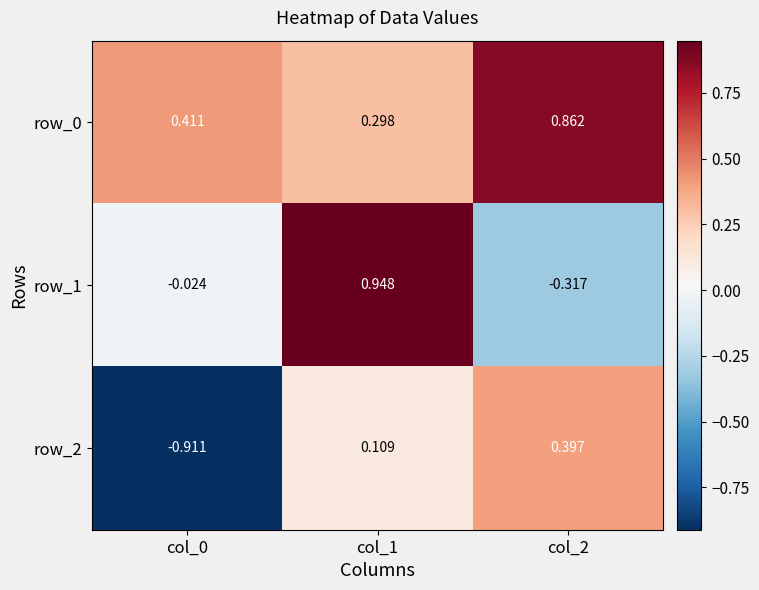

What is the average value of the row_2 series?

-0.1